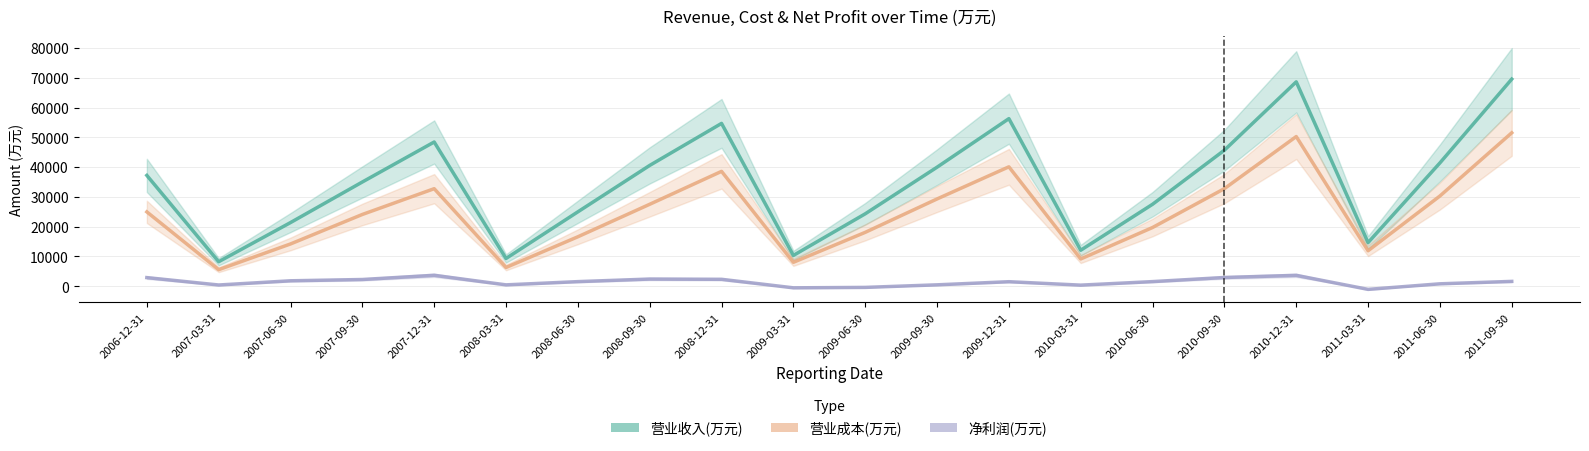

How many values in 净利润(万元) are above zero?

17